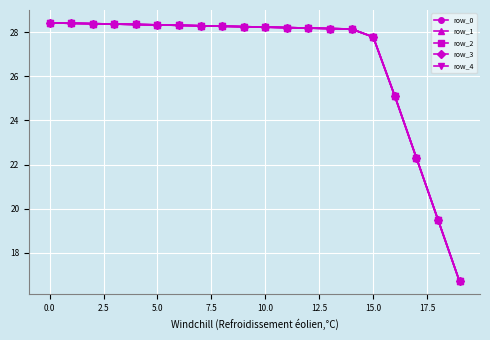

Rank the series by their average value, from lowest to highest.

row_0, row_1, row_2, row_3, row_4